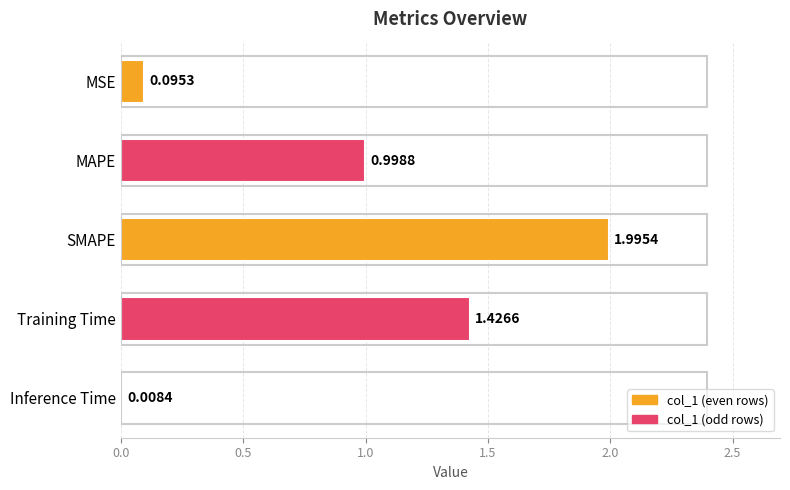

What is the change in value from MAPE to Training Time?

+0.4